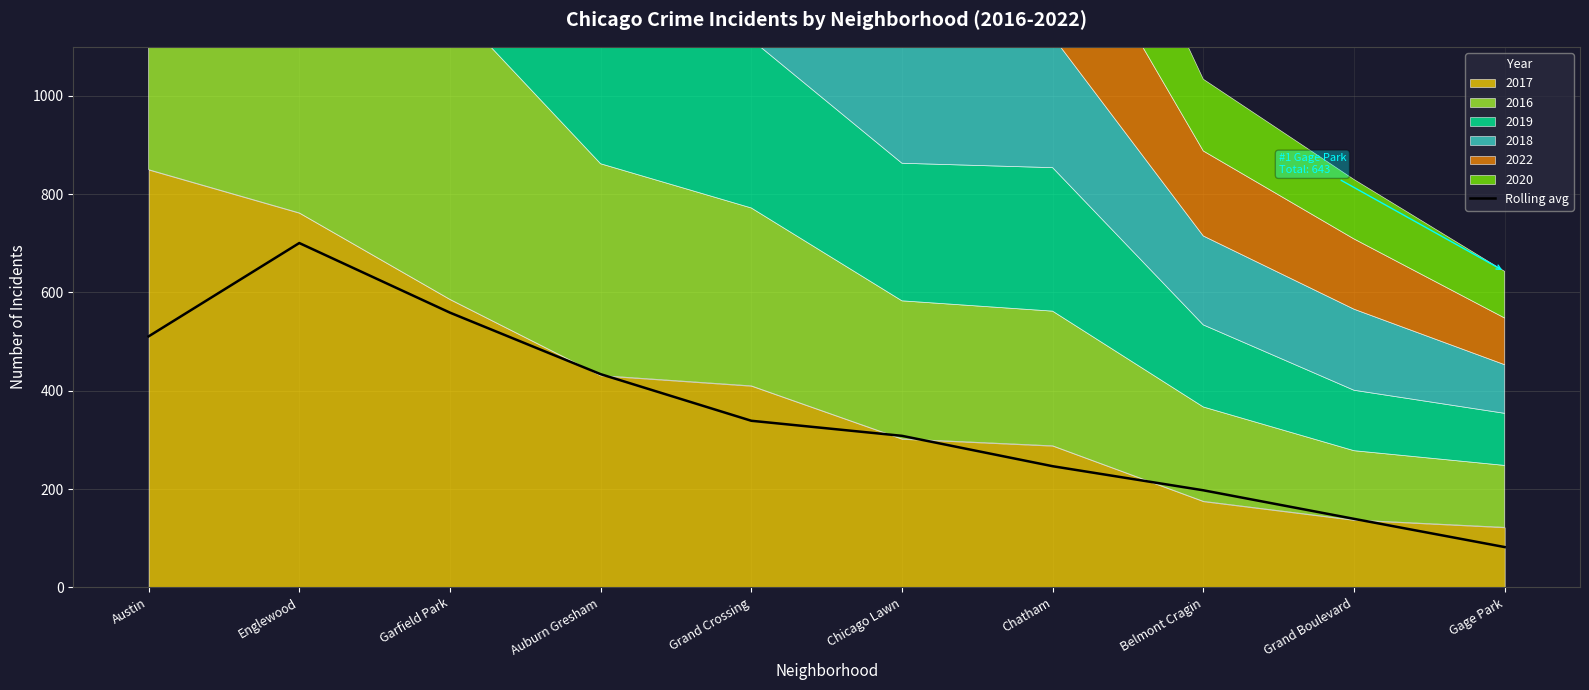

How many lines are shown in the chart?

1